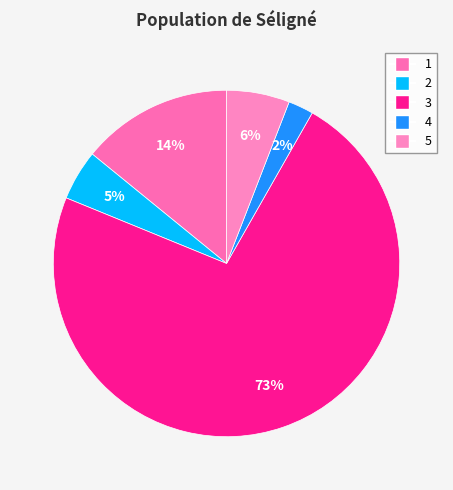

To the nearest percent, what percentage of the pie is 2?

5%